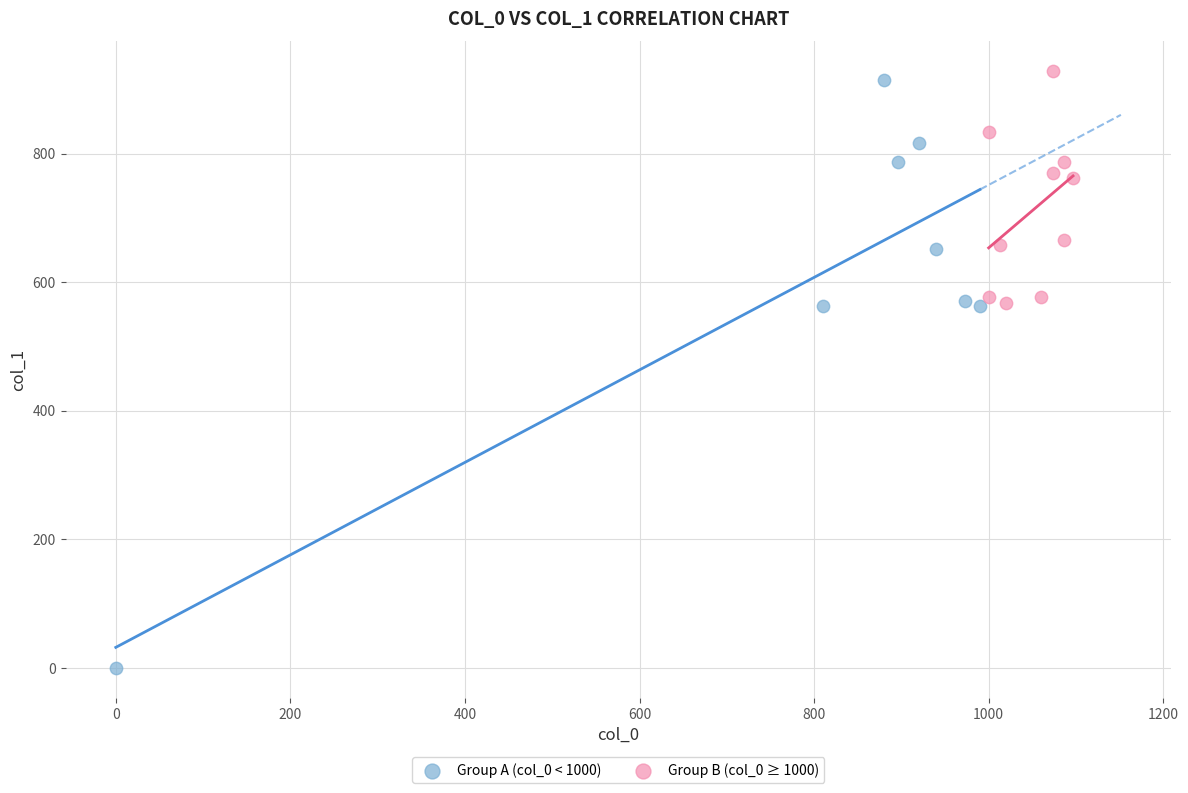

Which series contains the lowest Y value?

Group A (col_0 < 1000)